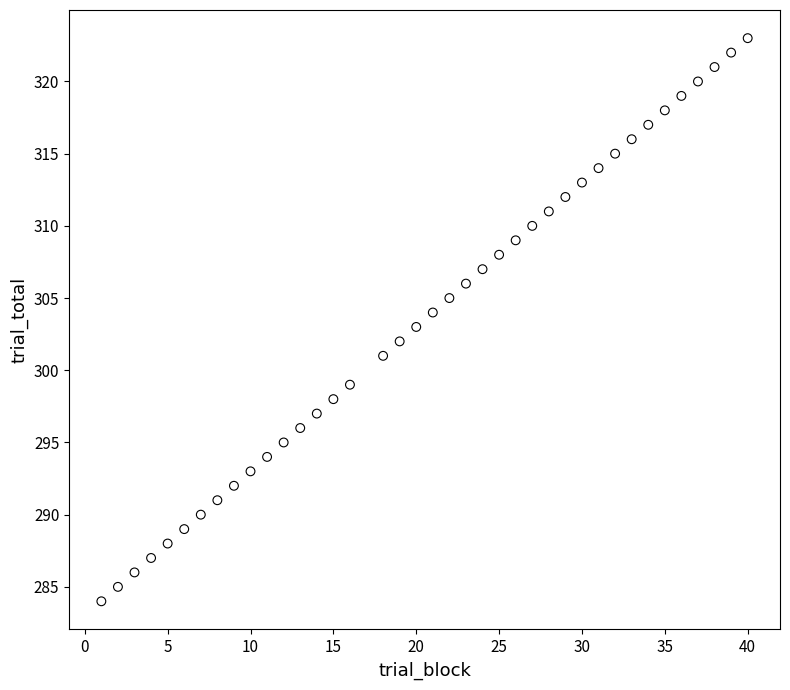

What is the range of Y values (max minus min)?

39